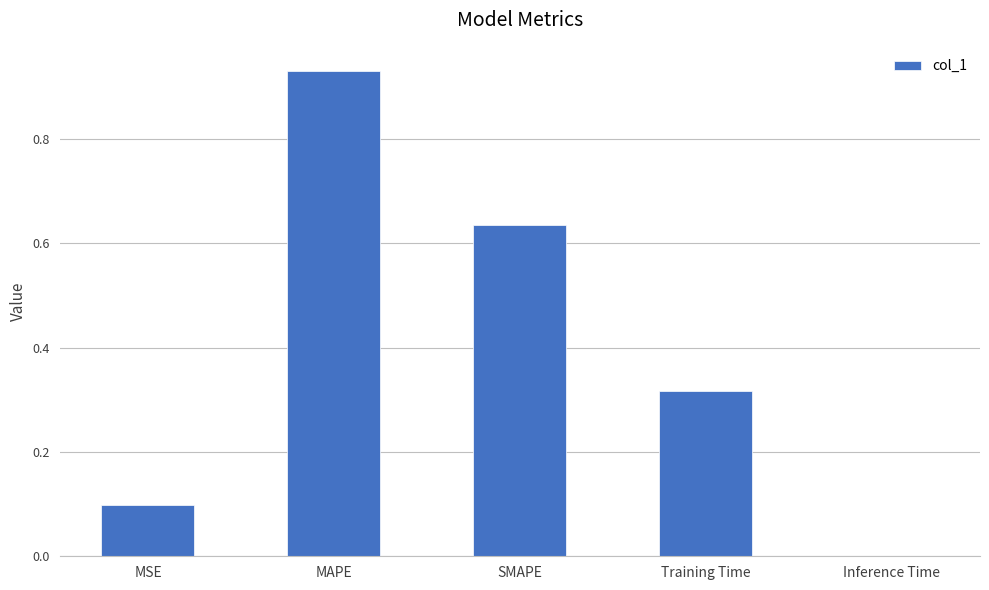

Which category has the highest value across all series?

MAPE